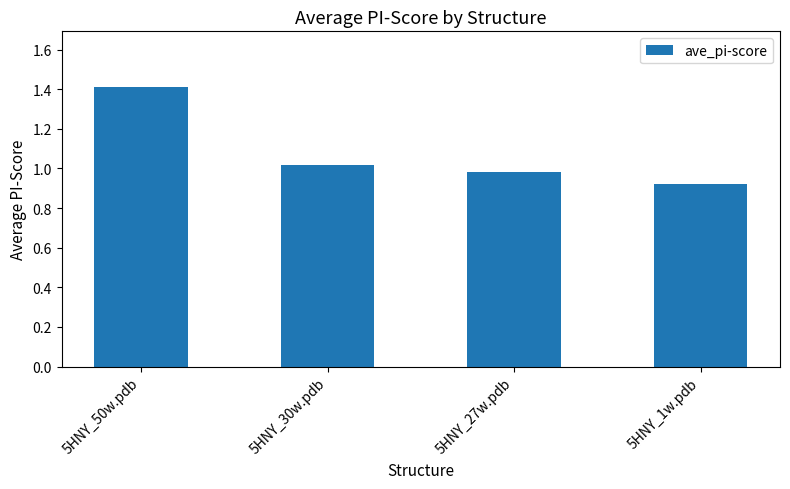

True or false: the data shows 2.2 at 5HNY_50w.pdb.

False